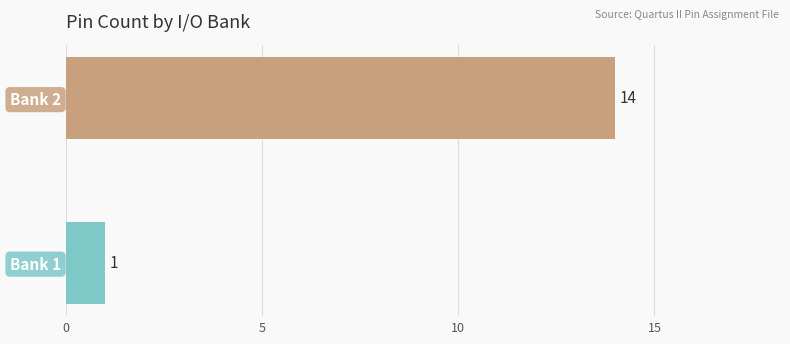

What is the difference between the maximum and minimum values?

13